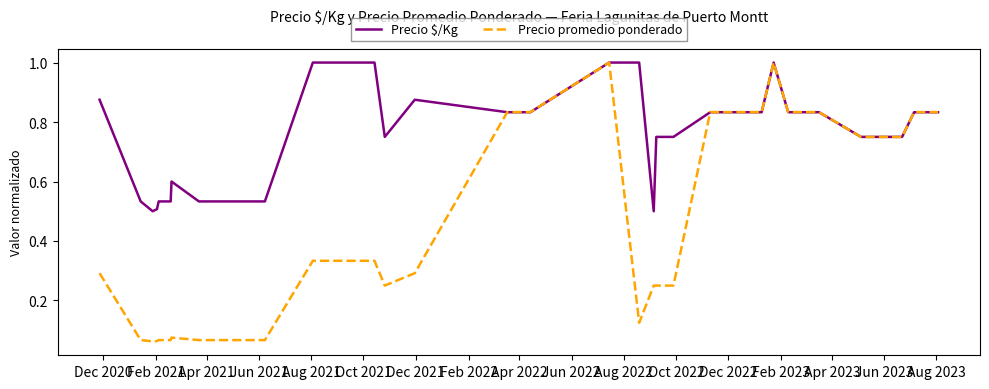

Which series has the largest range (max minus min)?

Precio promedio ponderado